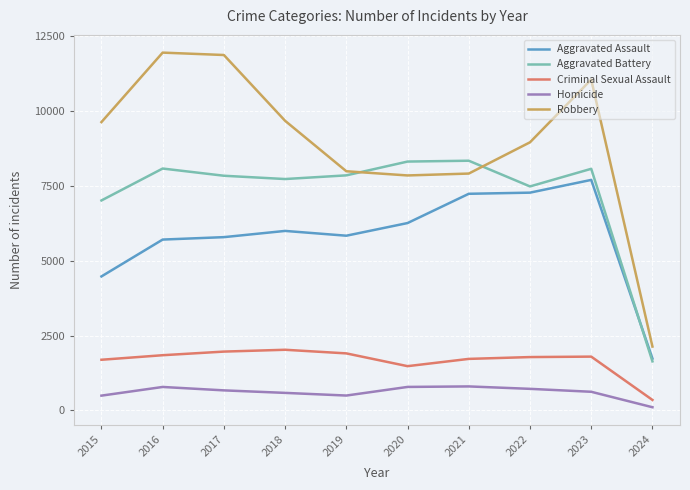

Rank the series at 2022 from lowest to highest value.

Homicide, Criminal Sexual Assault, Aggravated Assault, Aggravated Battery, Robbery